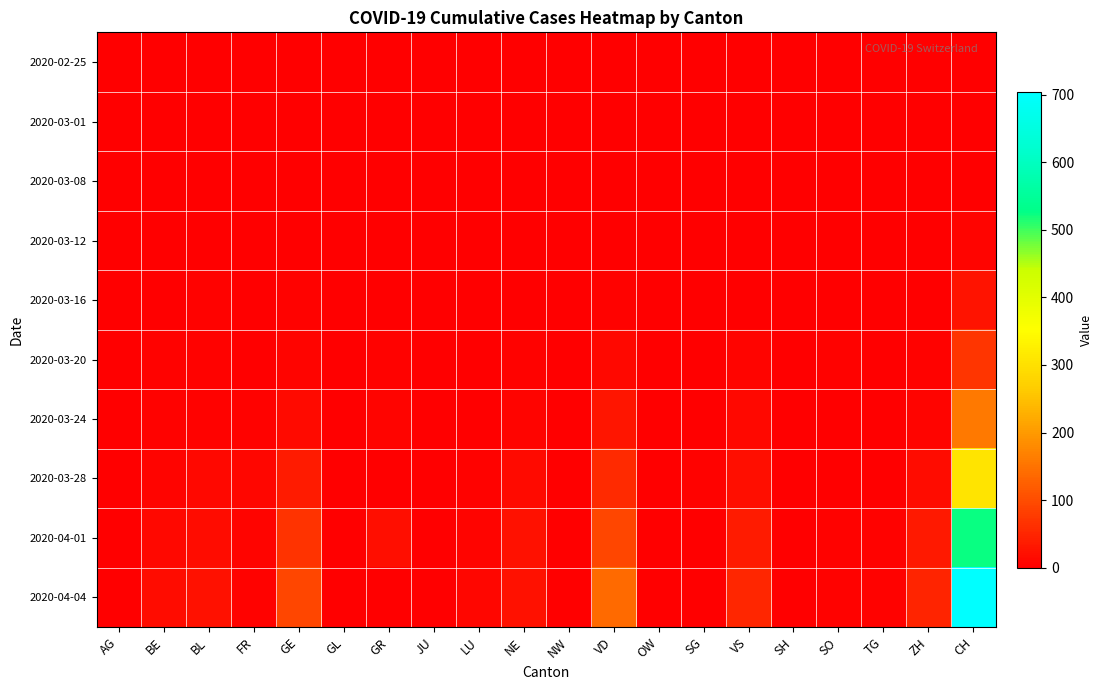

Reading left to right, what are all the values shown in this chart?

2020-02-25: AG=0	BE=0	BL=0	FR=0	GE=0	GL=0	GR=0	JU=0	LU=0	NE=0	NW=0	VD=0	OW=0	SG=0	VS=0	SH=0	SO=0	TG=0	ZH=0	CH=0
2020-03-01: AG=0	BE=0	BL=0	FR=0	GE=0	GL=0	GR=0	JU=0	LU=0	NE=0	NW=0	VD=0	OW=0	SG=0	VS=0	SH=0	SO=0	TG=0	ZH=0	CH=0
2020-03-08: AG=0	BE=1	BL=0	FR=0	GE=0	GL=0	GR=0	JU=0	LU=0	NE=0	NW=0	VD=1	OW=0	SG=0	VS=0	SH=0	SO=0	TG=0	ZH=0	CH=2
2020-03-12: AG=0	BE=2	BL=1	FR=0	GE=1	GL=0	GR=0	JU=0	LU=0	NE=0	NW=0	VD=0	OW=0	SG=0	VS=1	SH=0	SO=0	TG=0	ZH=0	CH=6
2020-03-16: AG=1	BE=2	BL=4	FR=0	GE=3	GL=0	GR=0	JU=0	LU=0	NE=0	NW=0	VD=5	OW=0	SG=0	VS=2	SH=0	SO=1	TG=0	ZH=1	CH=26
2020-03-20: AG=1	BE=3	BL=4	FR=1	GE=8	GL=0	GR=3	JU=0	LU=0	NE=3	NW=0	VD=12	OW=0	SG=0	VS=6	SH=0	SO=4	TG=0	ZH=4	CH=69
2020-03-24: AG=2	BE=4	BL=5	FR=5	GE=14	GL=0	GR=6	JU=0	LU=2	NE=6	NW=0	VD=29	OW=0	SG=1	VS=13	SH=1	SO=1	TG=1	ZH=8	CH=158
2020-03-28: AG=0	BE=6	BL=13	FR=9	GE=37	GL=1	GR=0	JU=0	LU=4	NE=14	NW=0	VD=55	OW=0	SG=5	VS=21	SH=1	SO=2	TG=2	ZH=19	CH=306
2020-04-01: AG=1	BE=11	BL=18	FR=7	GE=68	GL=2	GR=21	JU=0	LU=7	NE=23	NW=1	VD=92	OW=0	SG=1	VS=37	SH=1	SO=3	TG=4	ZH=35	CH=524
2020-04-04: AG=0	BE=19	BL=24	FR=3	GE=93	GL=0	GR=0	JU=0	LU=9	NE=24	NW=0	VD=138	OW=0	SG=0	VS=51	SH=1	SO=3	TG=5	ZH=48	CH=704